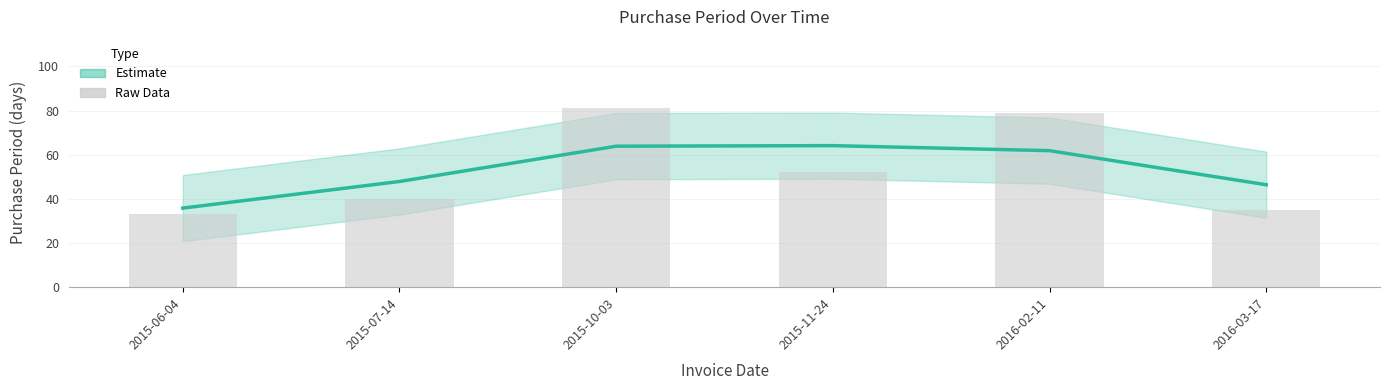

Reading right to left, transcribe all the data shown in this chart.

PurchasePeriod (Smoothed): 2016-03-17=46.4	2016-02-11=61.9	2015-11-24=64.1	2015-10-03=63.9	2015-07-14=47.9	2015-06-04=35.8
PurchasePeriod (Raw): 2016-03-17=35.0	2016-02-11=79.0	2015-11-24=52.0	2015-10-03=81.0	2015-07-14=40.0	2015-06-04=33.0